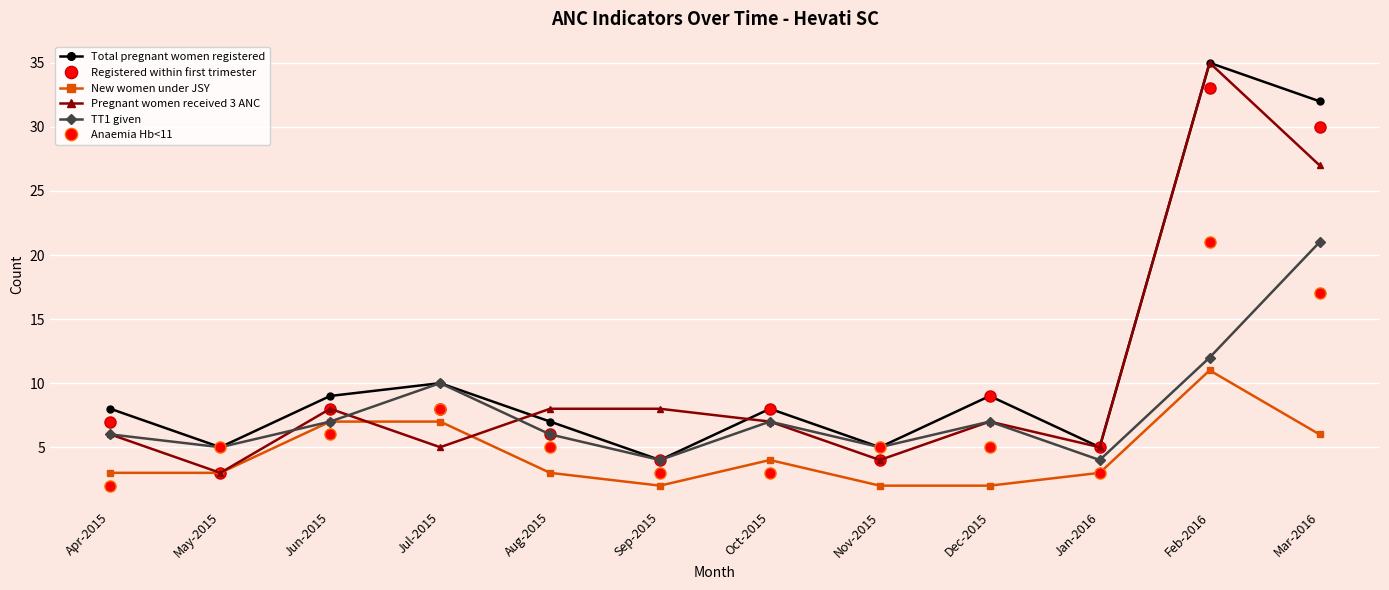

Which series has the widest spread of values?

Pregnant women received 3 ANC